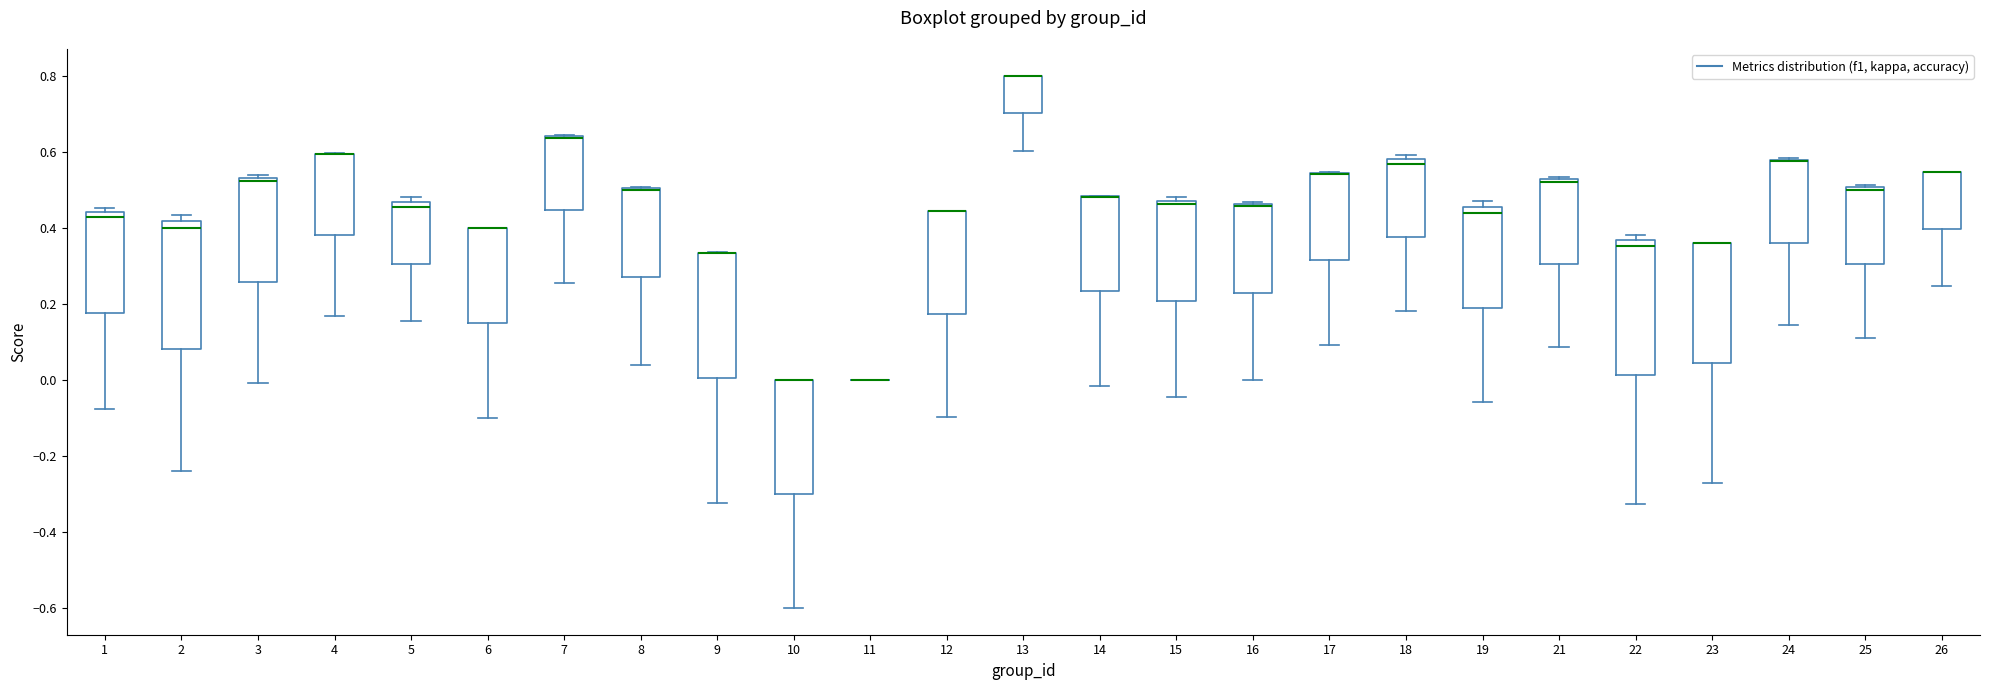

Reading left to right, transcribe this box plot: for each box, give where its median line is, the range the box spans, and where its two whiskers end, as read against the y-axis. The values are not printed on the chart, so give them approximately, as read against the axis.

1: median 0.42, box 0.18 to 0.44, whiskers -0.08 to 0.46
2: median 0.40, box 0.08 to 0.42, whiskers -0.24 to 0.44
3: median 0.52, box 0.26 to 0.54, whiskers 0.00 to 0.54 (just above the box's upper edge)
4: median 0.60 (drawn on the box's upper edge), box 0.38 to 0.60, whiskers 0.16 to 0.60
5: median 0.46 (just below the box's upper edge), box 0.30 to 0.46, whiskers 0.16 to 0.48
6: median 0.40 (drawn on the box's upper edge), box 0.14 to 0.40, whiskers -0.10 to 0.40
7: median 0.64 (drawn on the box's upper edge), box 0.44 to 0.64, whiskers 0.26 to 0.64
8: median 0.50 (drawn on the box's upper edge), box 0.26 to 0.50, whiskers 0.04 to 0.50
9: median 0.34 (drawn on the box's upper edge), box 0.00 to 0.34, whiskers -0.32 to 0.34
10: median 0.00 (drawn on the box's upper edge), box -0.30 to 0.00, whiskers -0.60 to 0.00
11: box collapsed to a line at 0.00, whiskers 0.00 to 0.00
12: median 0.44 (drawn on the box's upper edge), box 0.18 to 0.44, whiskers -0.10 to 0.44
13: median 0.80 (drawn on the box's upper edge), box 0.70 to 0.80, whiskers 0.60 to 0.80
14: median 0.48 (drawn on the box's upper edge), box 0.24 to 0.48, whiskers -0.02 to 0.48
15: median 0.46, box 0.20 to 0.48, whiskers -0.04 to 0.48 (just above the box's upper edge)
16: median 0.46 (drawn on the box's upper edge), box 0.22 to 0.46, whiskers 0.00 to 0.46
17: median 0.54 (drawn on the box's upper edge), box 0.32 to 0.54, whiskers 0.10 to 0.54
18: median 0.56, box 0.38 to 0.58, whiskers 0.18 to 0.60
19: median 0.44, box 0.18 to 0.46, whiskers -0.06 to 0.48
21: median 0.52 (just below the box's upper edge), box 0.30 to 0.52, whiskers 0.08 to 0.54
22: median 0.36 (just below the box's upper edge), box 0.02 to 0.36, whiskers -0.32 to 0.38
23: median 0.36 (drawn on the box's upper edge), box 0.04 to 0.36, whiskers -0.26 to 0.36
24: median 0.58 (drawn on the box's upper edge), box 0.36 to 0.58, whiskers 0.14 to 0.58
25: median 0.50 (just below the box's upper edge), box 0.30 to 0.50, whiskers 0.10 to 0.52
26: median 0.54 (drawn on the box's upper edge), box 0.40 to 0.54, whiskers 0.24 to 0.54